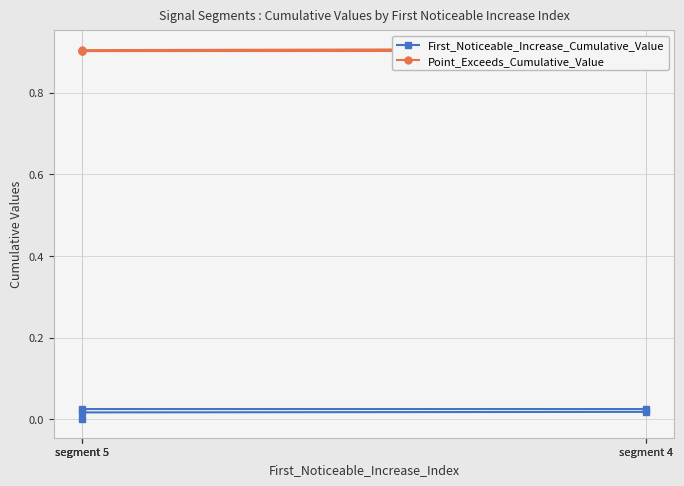

Rank the categories by First_Noticeable_Increase_Cumulative_Value value from highest to lowest.

segment 4, segment 5, segment 4, segment 5, segment 5